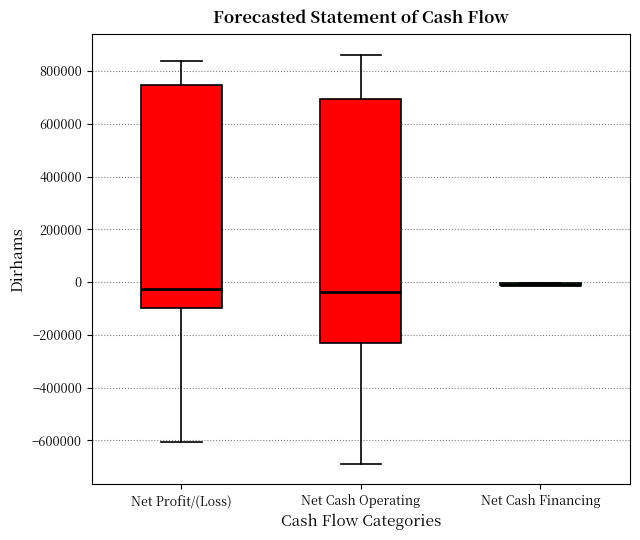

Reading left to right, read every box against the y-axis: the position of its median line, the range the box covers, and the ends of its whiskers. The values are not printed on the chart, so give them approximately, as read against the axis.

Net Profit/(Loss): median -20000, box -100000 to 740000, whiskers -600000 to 840000
Net Cash Operating: median -40000, box -240000 to 700000, whiskers -680000 to 860000
Net Cash Financing: box collapsed to a line at -20000, whiskers -20000 to 0